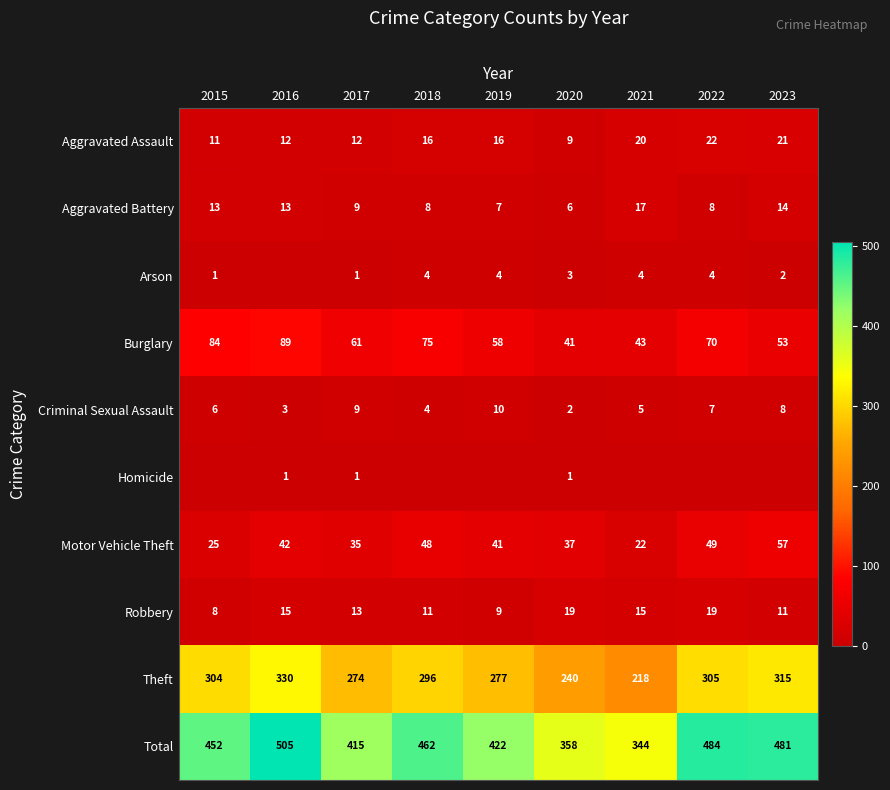

What is the minimum value for Burglary?

41